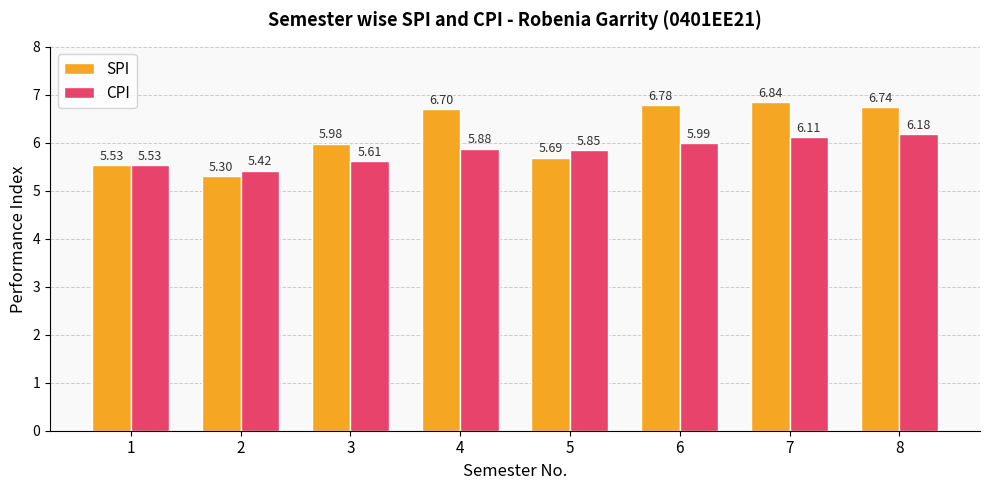

What is the total value across all series at 3?

11.6